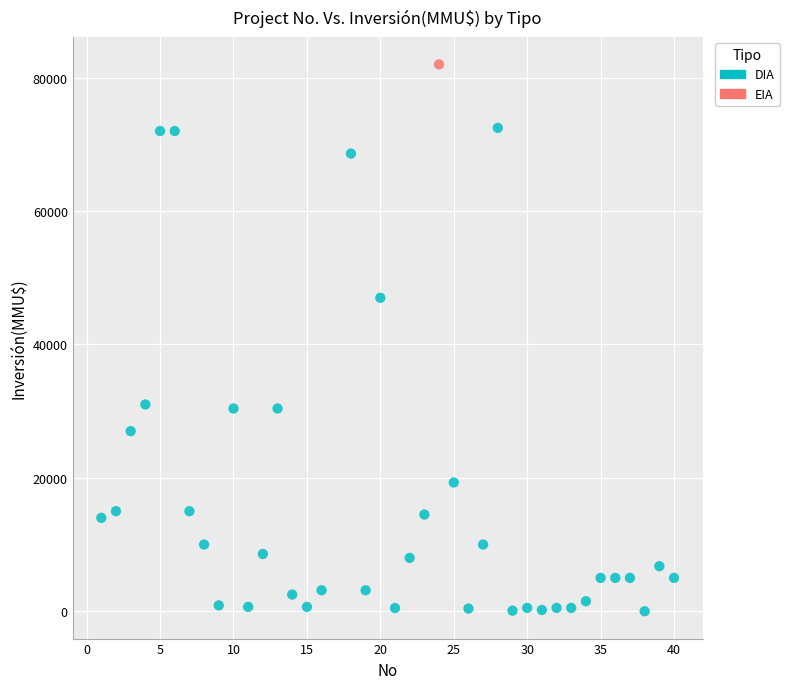

What are all the series names shown in the legend?

DIA, EIA